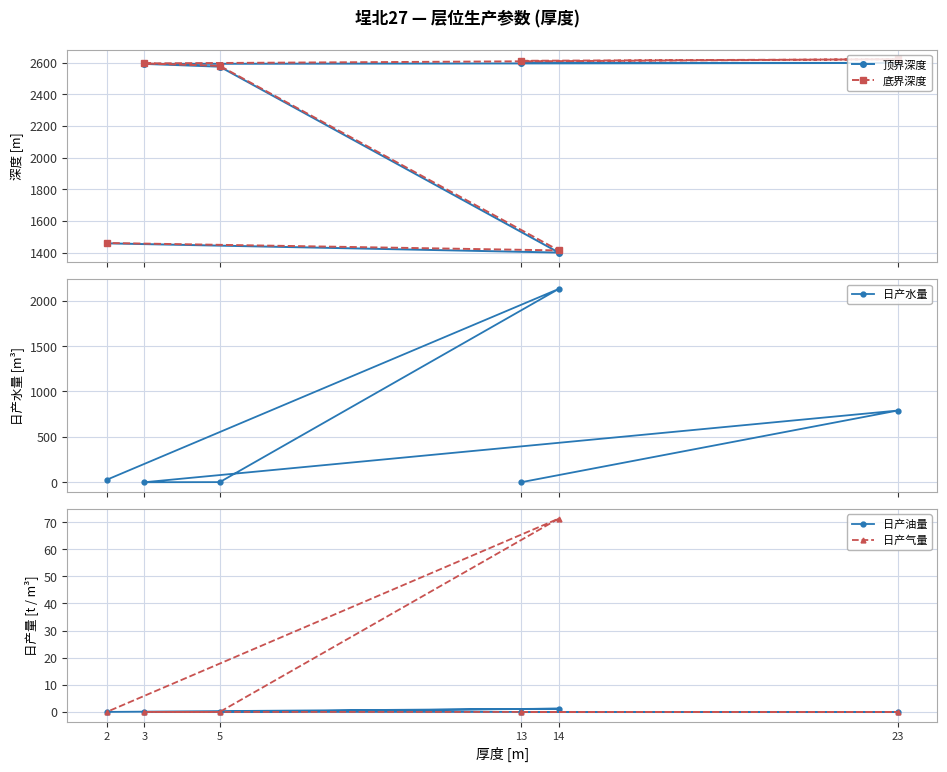

Which series has the largest total across all categories?

底界深度